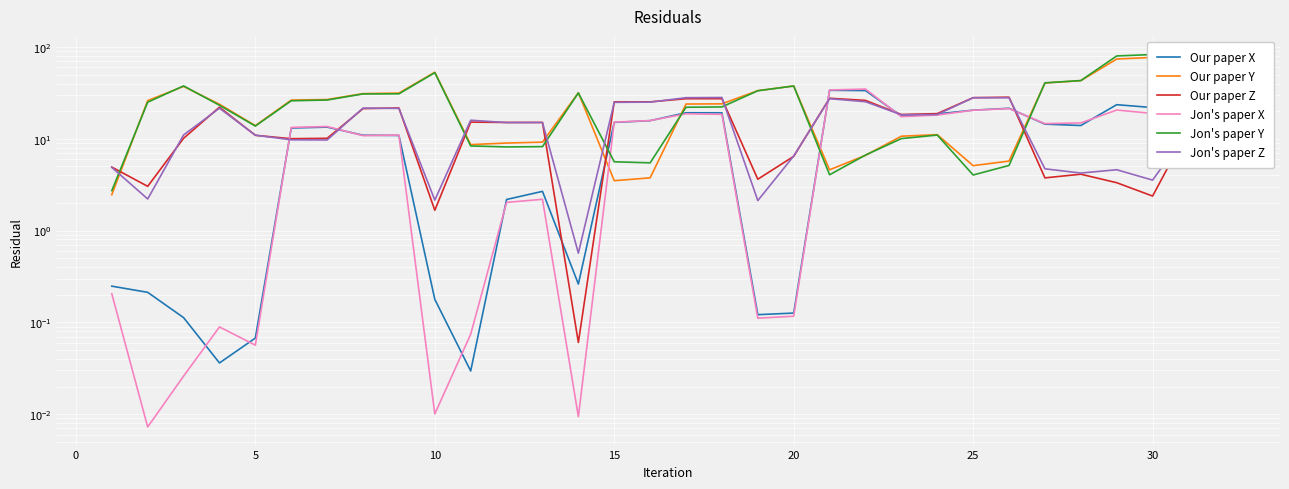

True or false: Our paper Y and Our paper Z intersect in this chart.

True